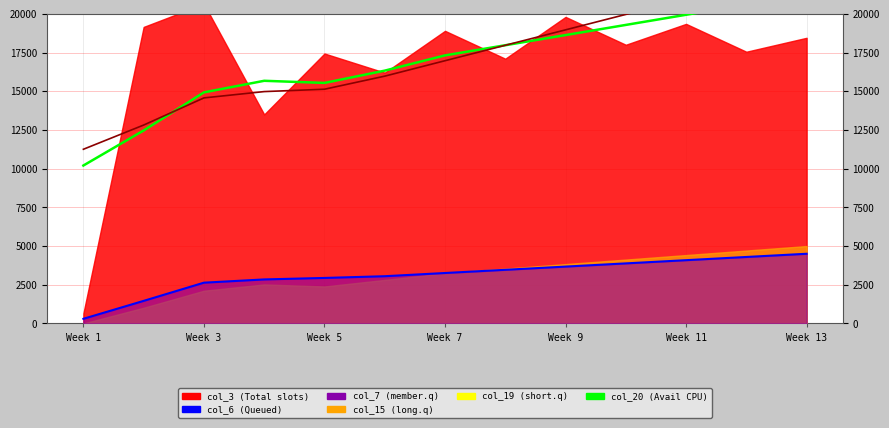

In col_19, how many points are higher than both neighbors (excluding endpoints)?

1